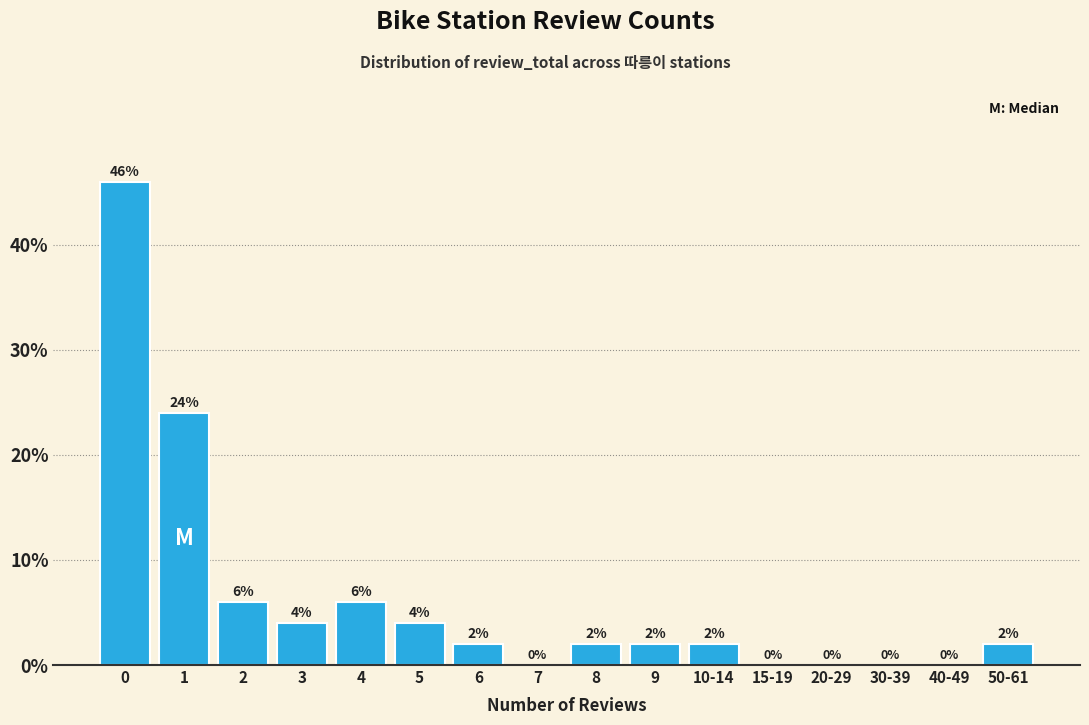

Reading right to left, what are all the values shown in this chart?

50-61=2	40-49=0	30-39=0	20-29=0	15-19=0	10-14=2	9=2	8=2	7=0	6=2	5=4	4=6	3=4	2=6	1=24	0=46